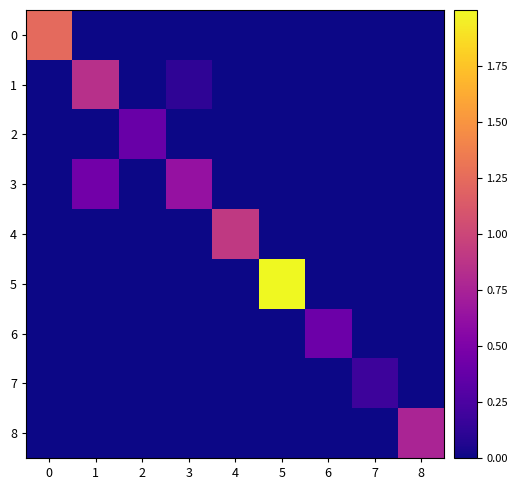

Which series has the largest range (max minus min)?

5